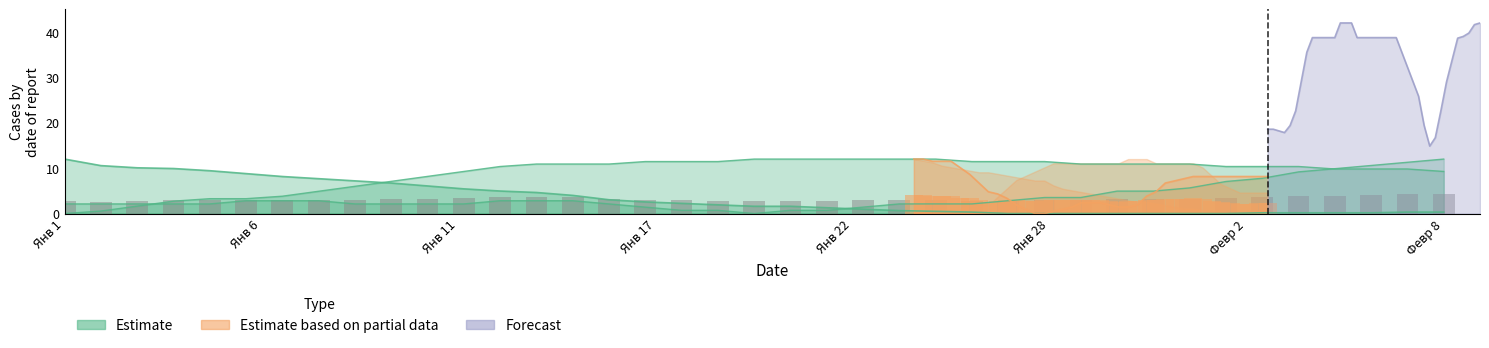

How many data points in 2008 are less than 2?

7